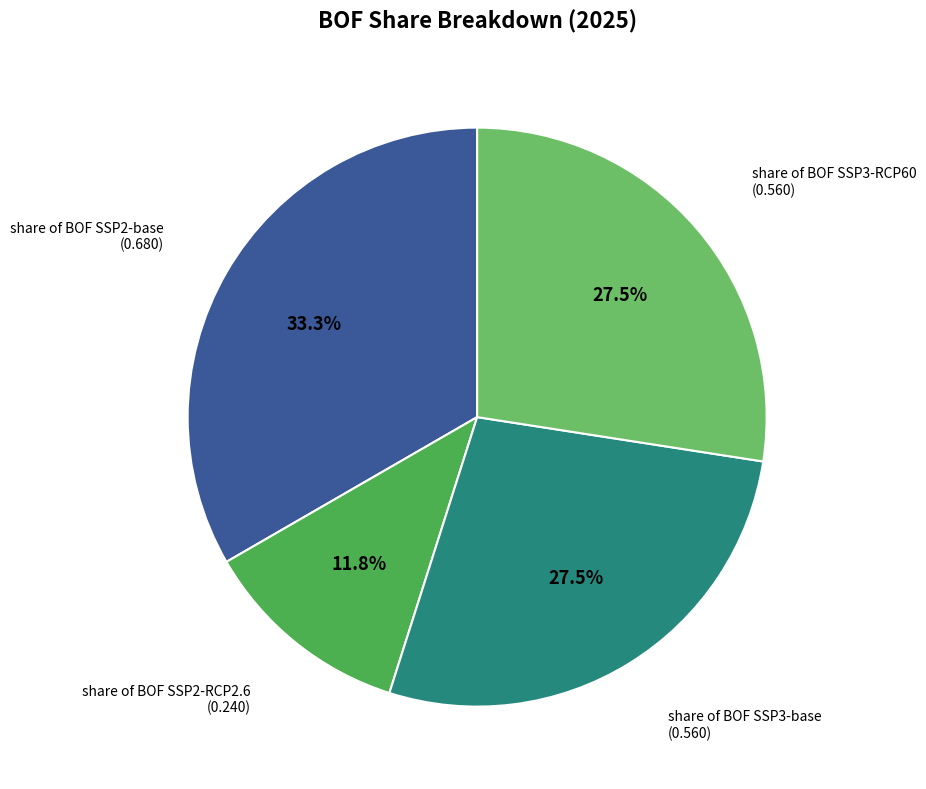

Does any single category account for the majority?

No